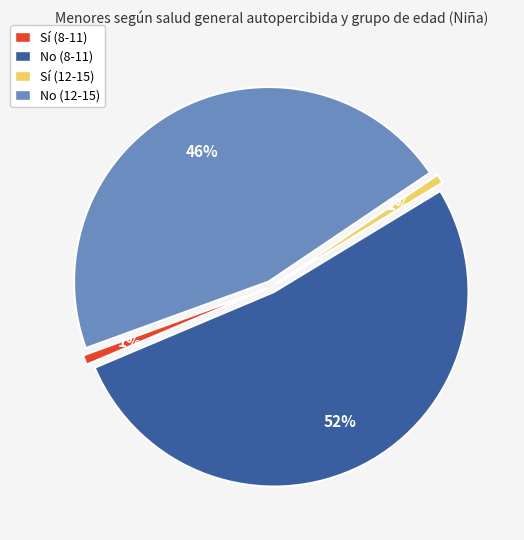

Which slice represents more than half of the pie?

No (8-11)